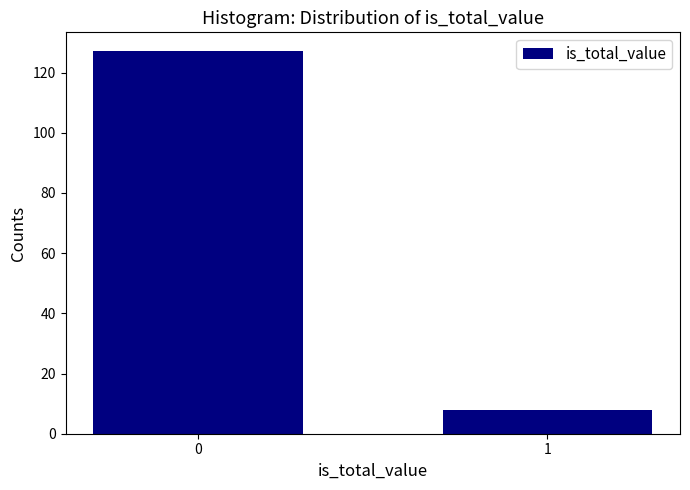

Reading left to right, extract all data points from this chart.

0=127	1=8